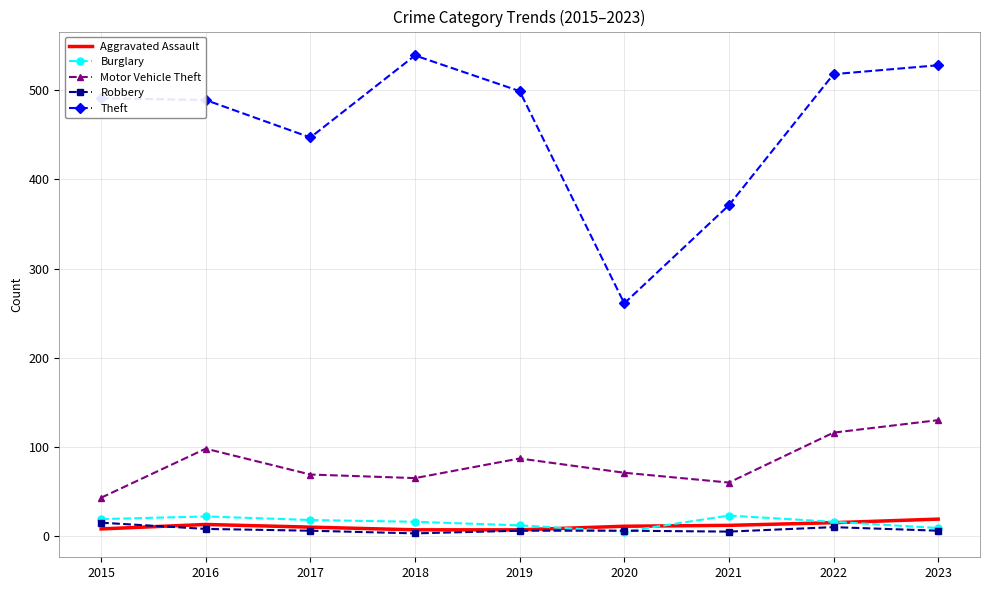

What is the sum of all Theft values?

4143